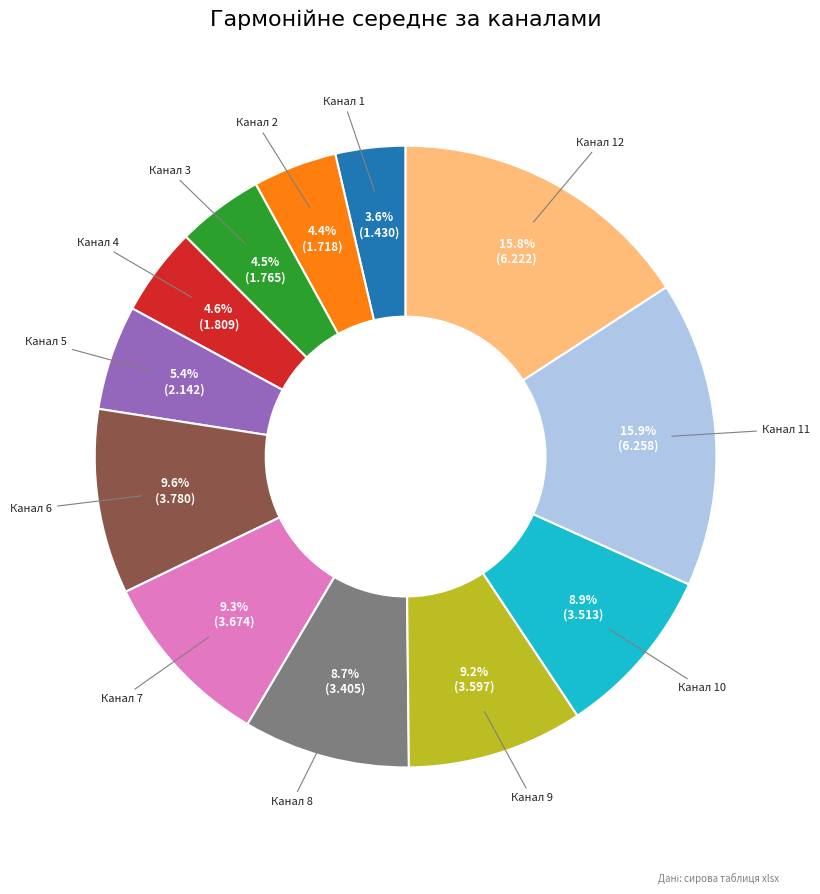

Does Канал 2 represent more than half of the total?

No